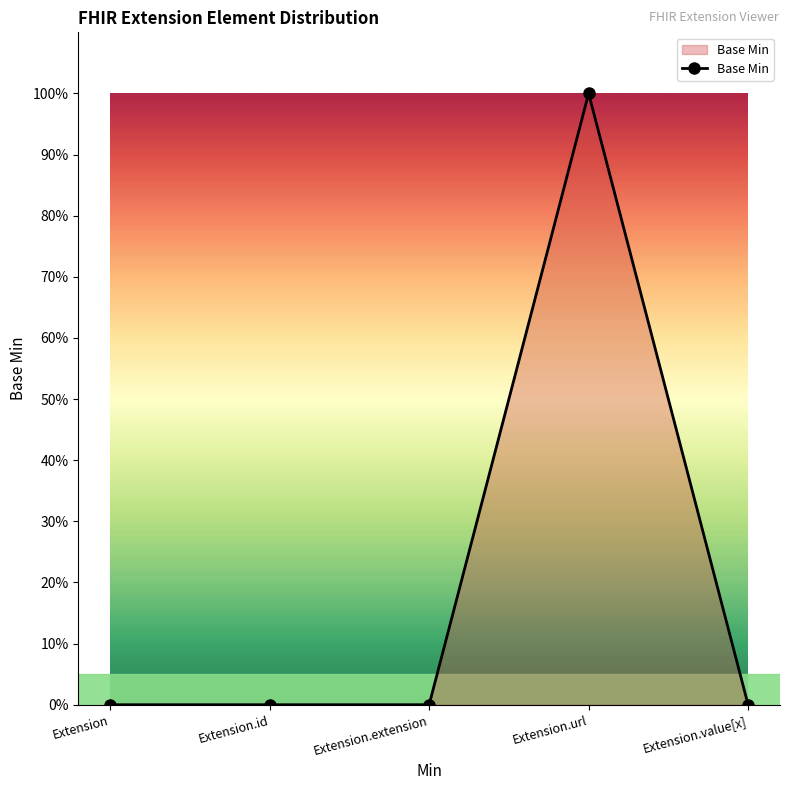

Which label corresponds to the largest value in the chart?

Extension.url